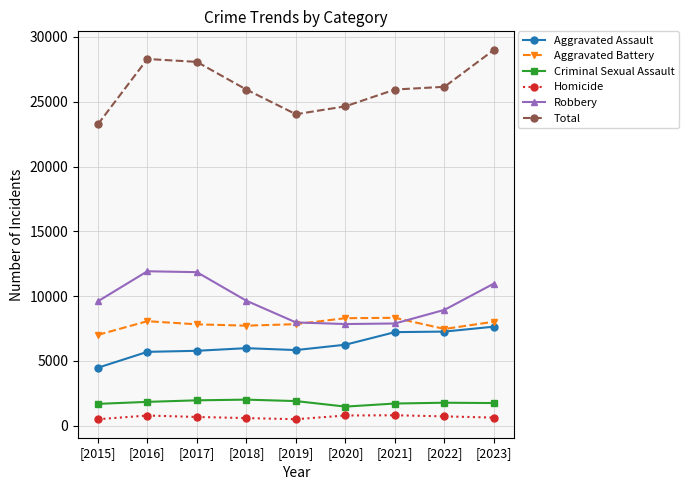

True or false: Homicide and Aggravated Battery cross at least once.

False